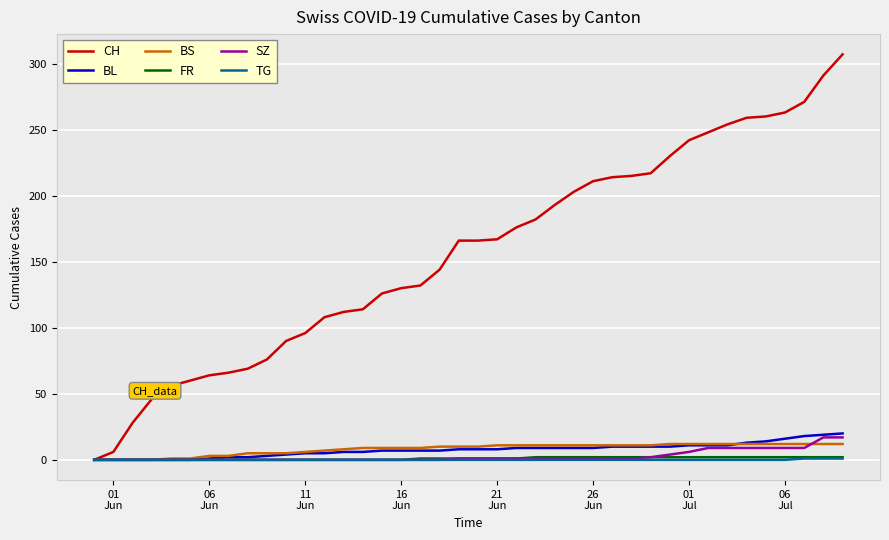

What is the maximum value shown in the chart?

307